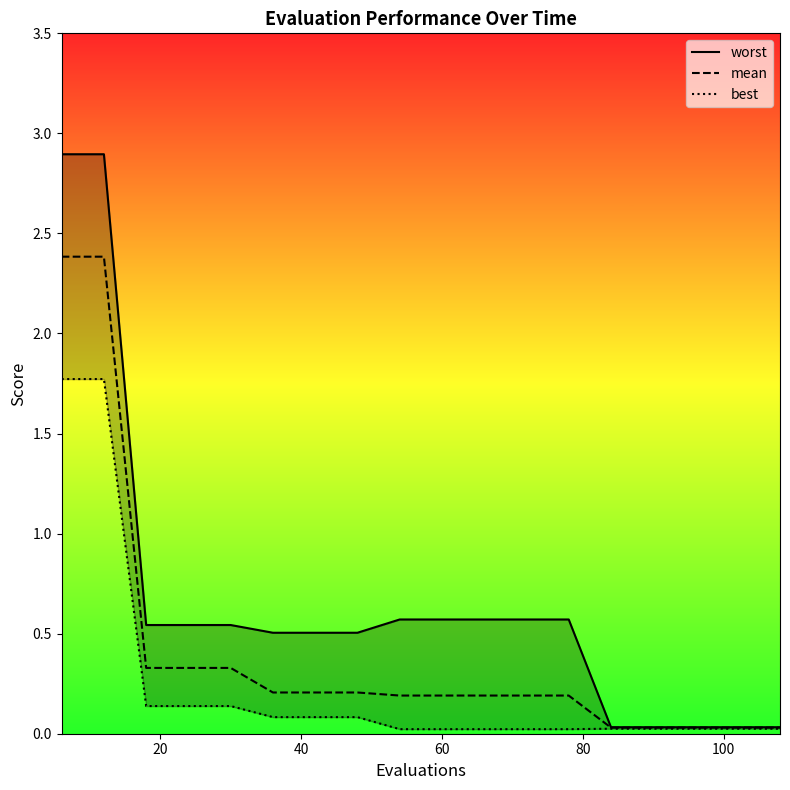

Which series has the widest spread of values?

worst